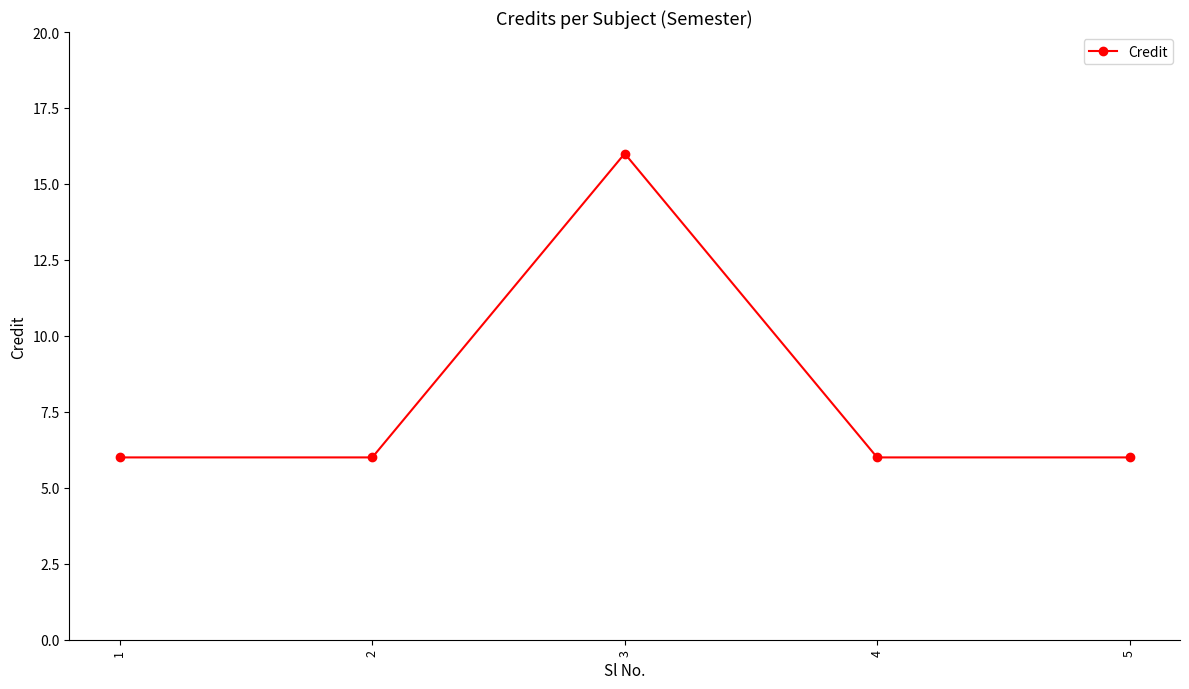

Approximately how many times larger is the value at 2 compared to 1?

1.0